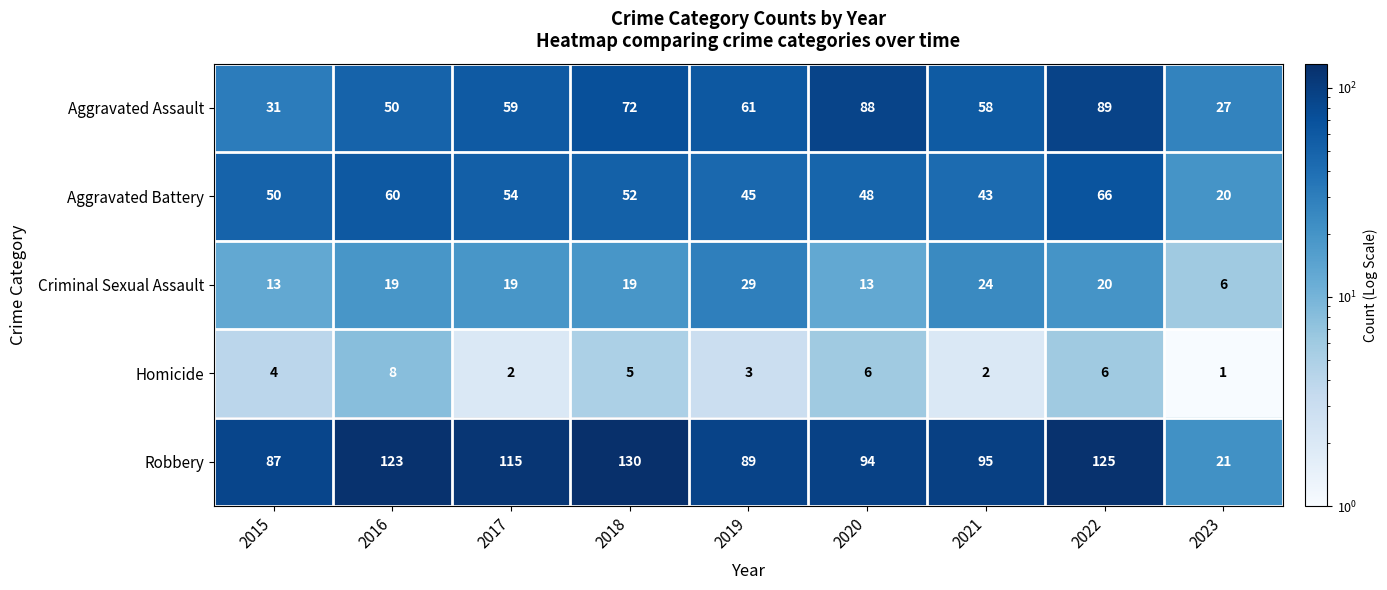

List the series in order of their peak value, highest first.

Robbery, Aggravated Assault, Aggravated Battery, Criminal Sexual Assault, Homicide